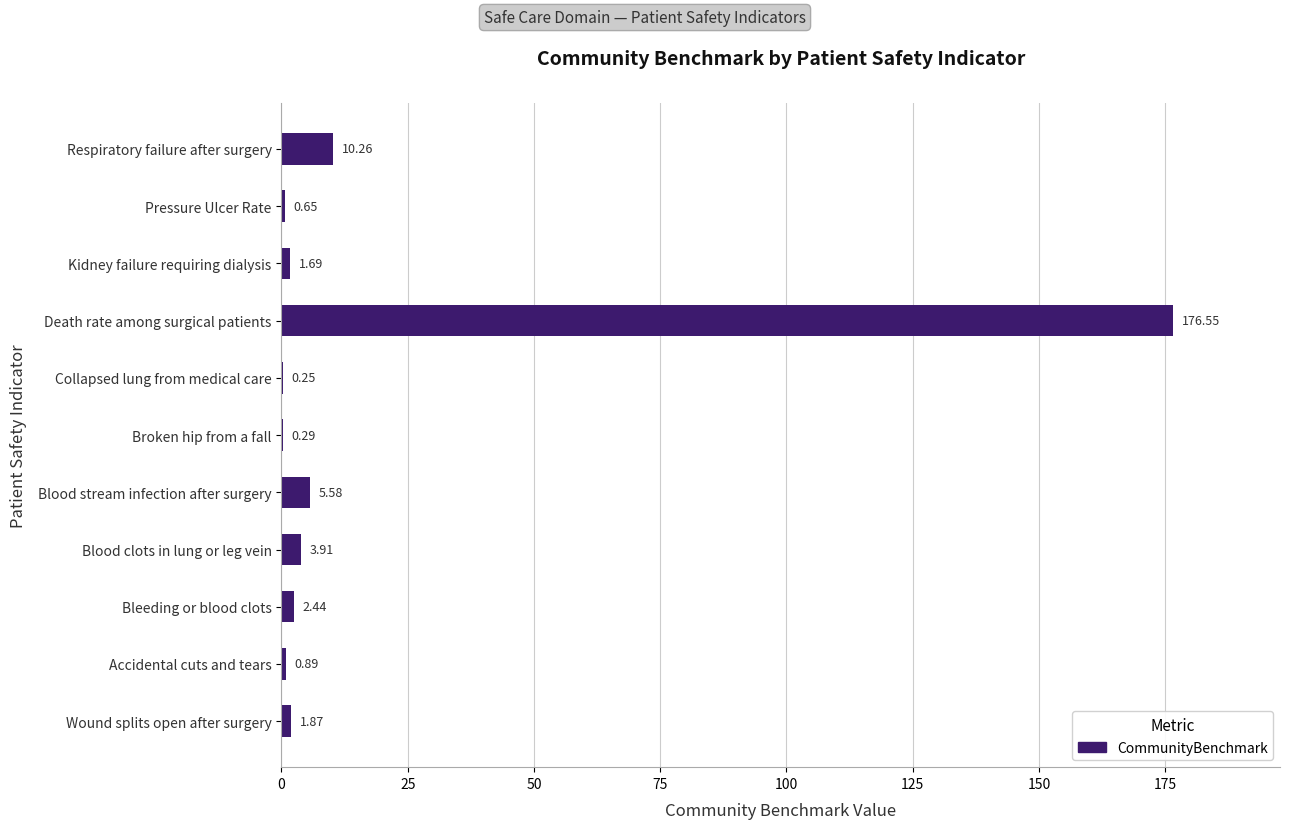

What is the change in value from Accidental cuts and tears to Collapsed lung from medical care?

-0.6